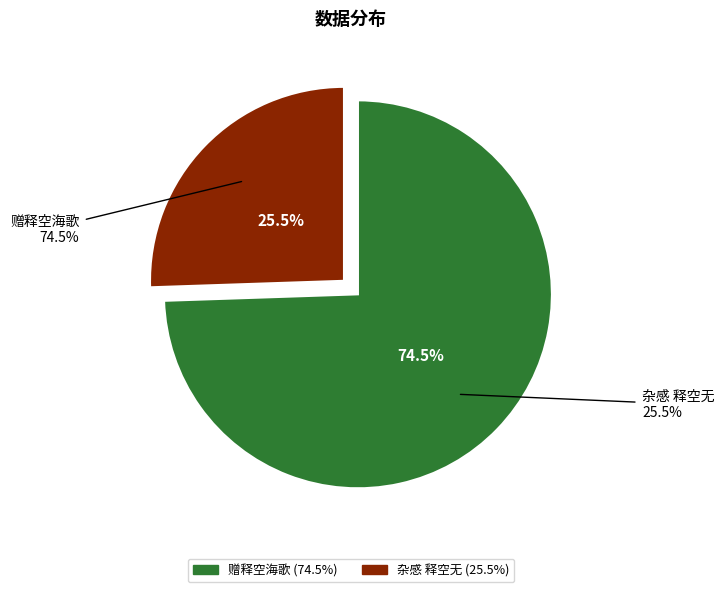

To the nearest percent, what is the combined percentage of 赠释空海歌 and 杂感 释空无?

100%